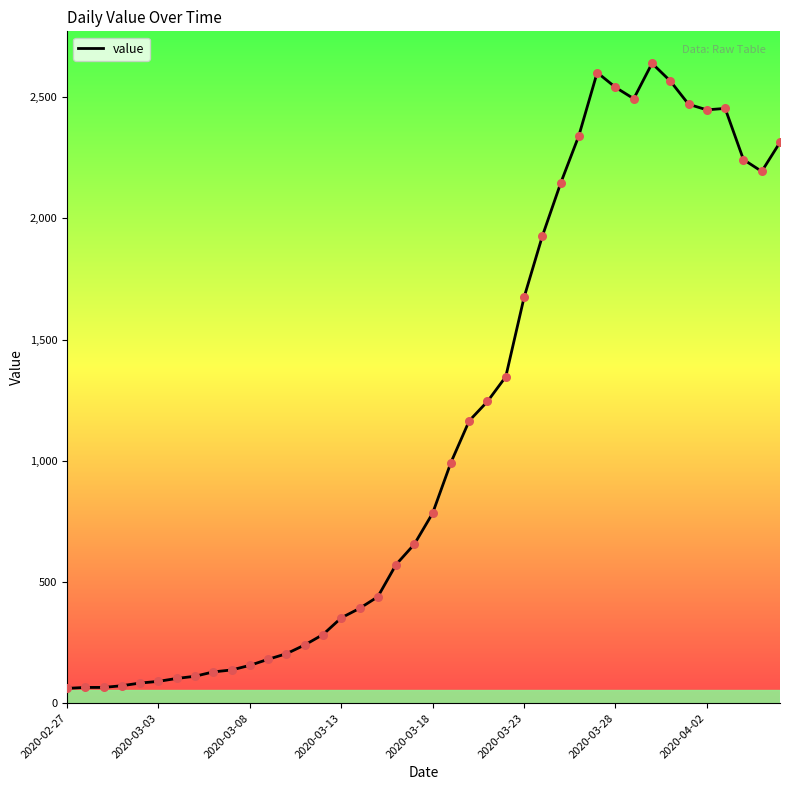

What is the difference between the maximum and minimum values?

2579